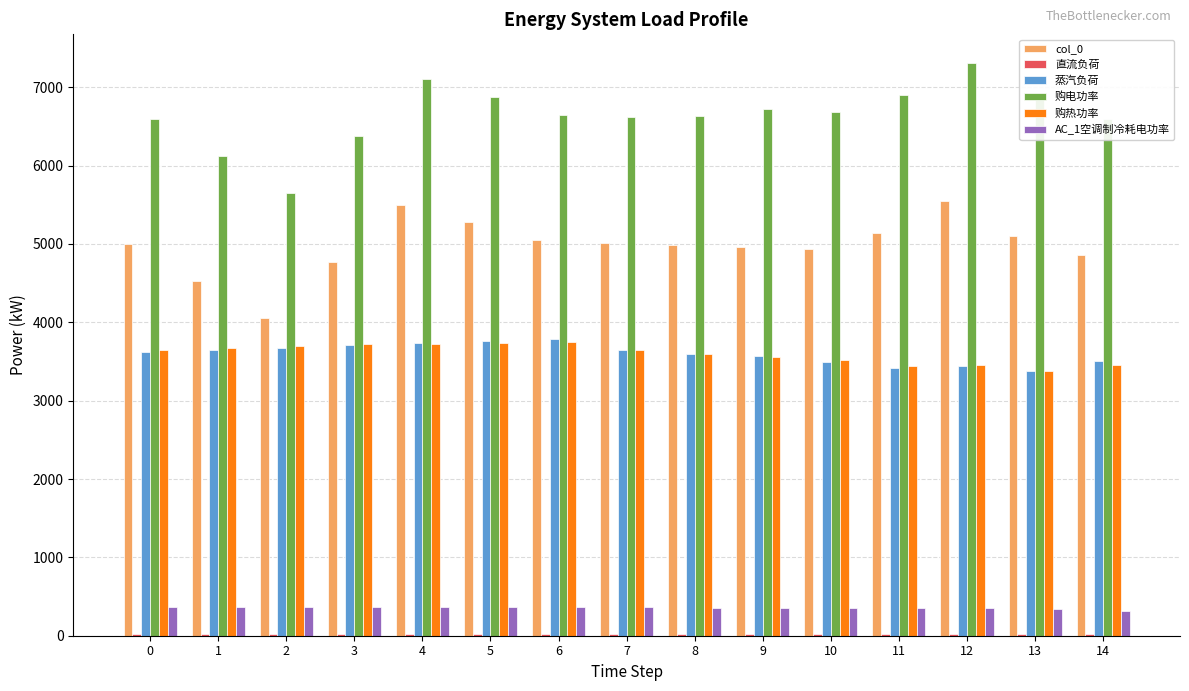

How many data points does each series have?

15